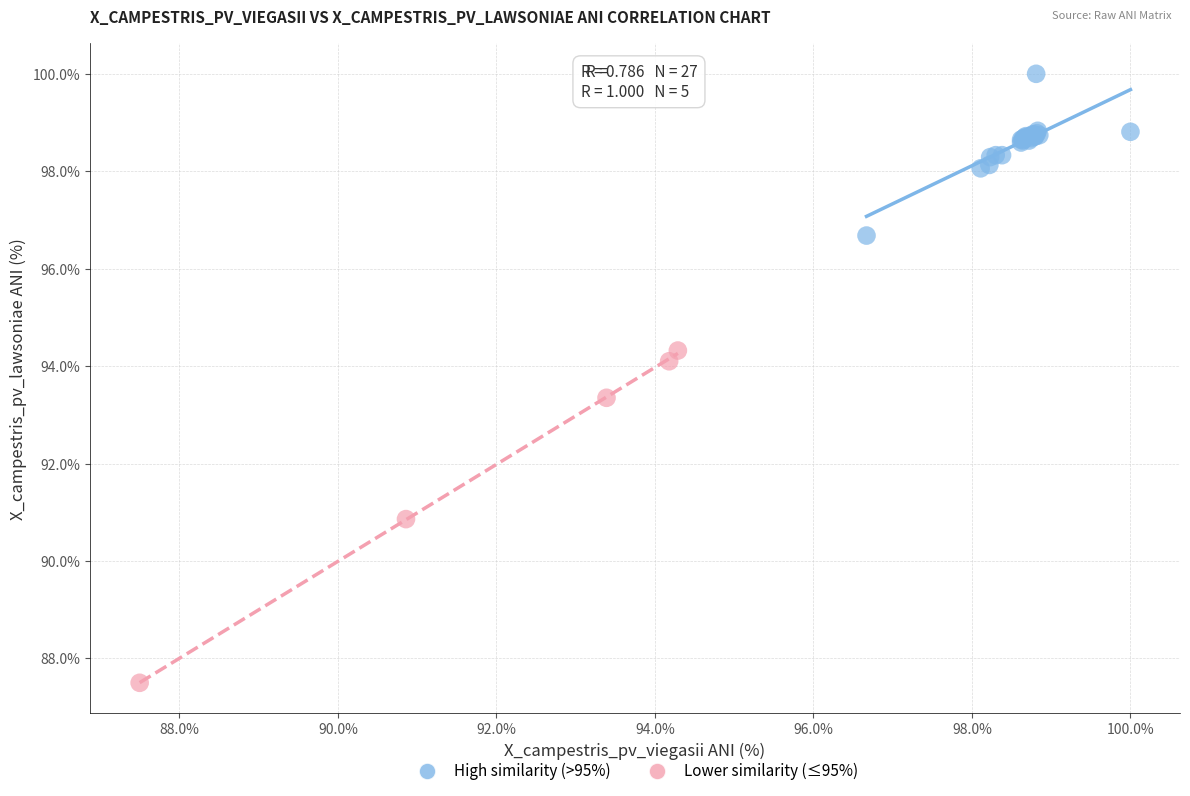

Which series contains the highest Y value?

High similarity (>95%)